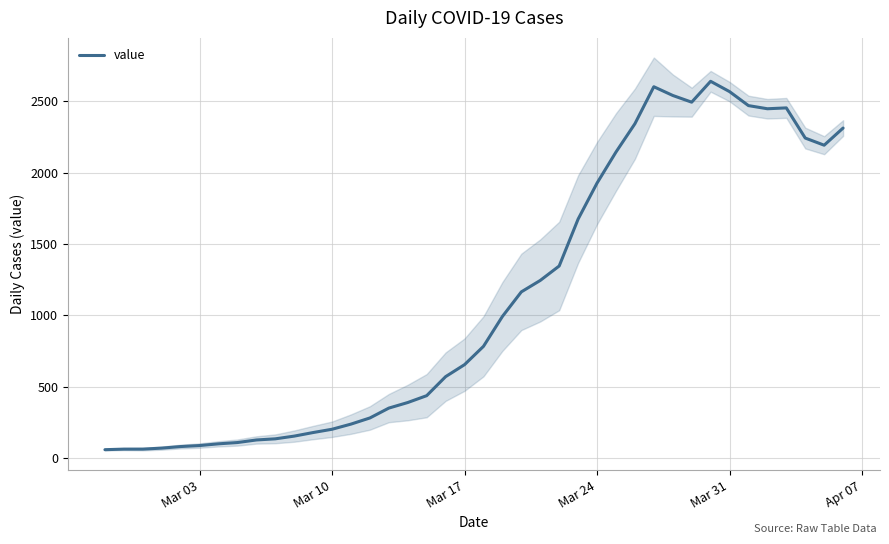

What is the lowest value of the value series?

61